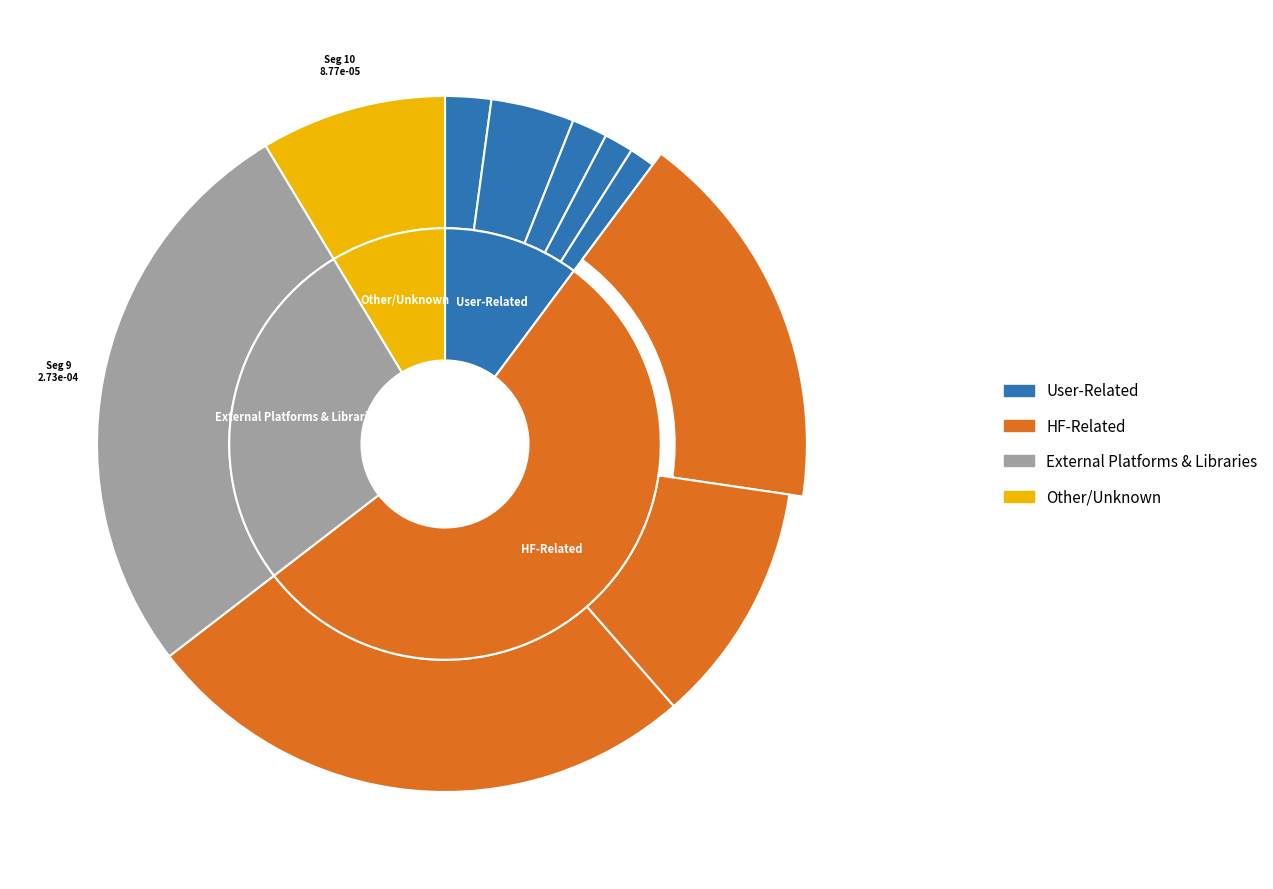

To the nearest percent, what portion does signal segment 9 represent?

27%